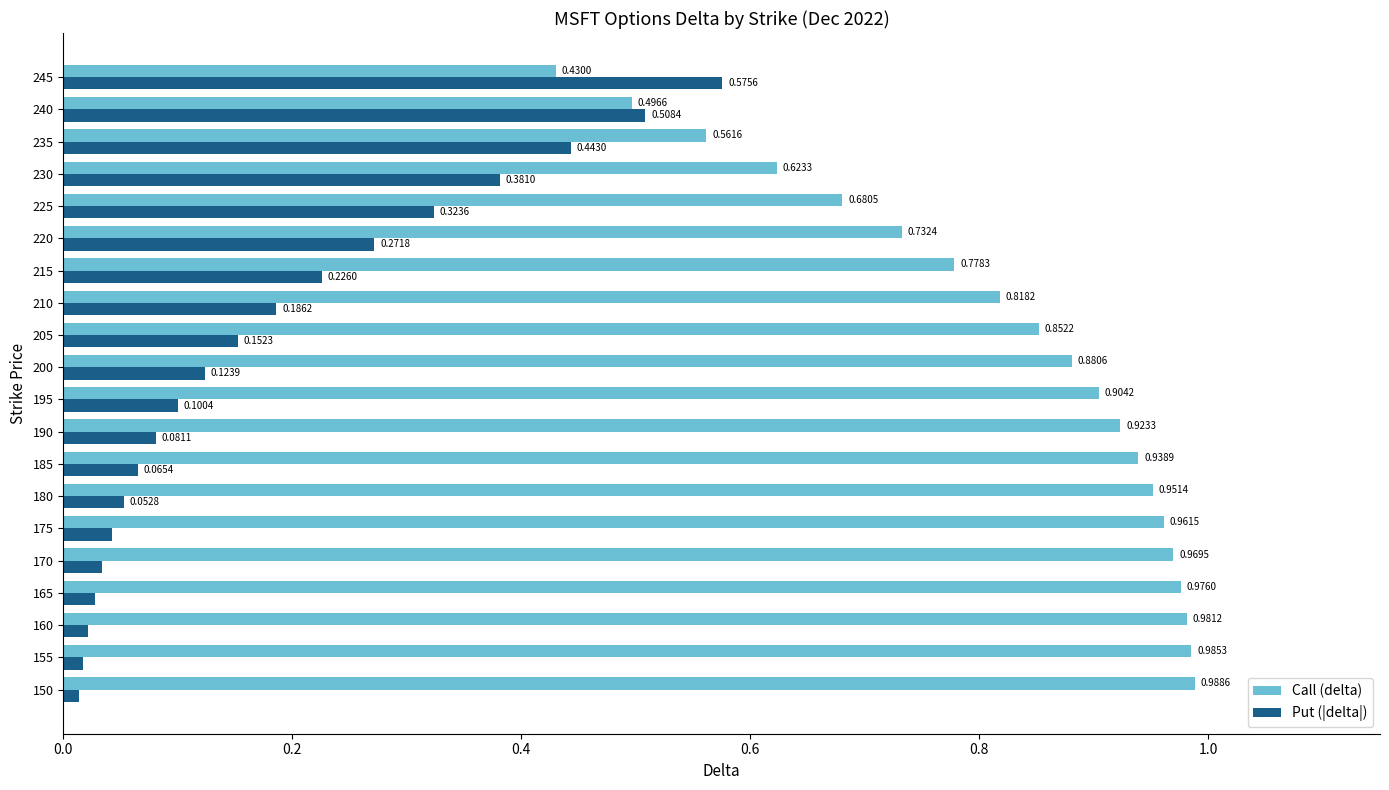

At which category is the sum across all series the highest?

245